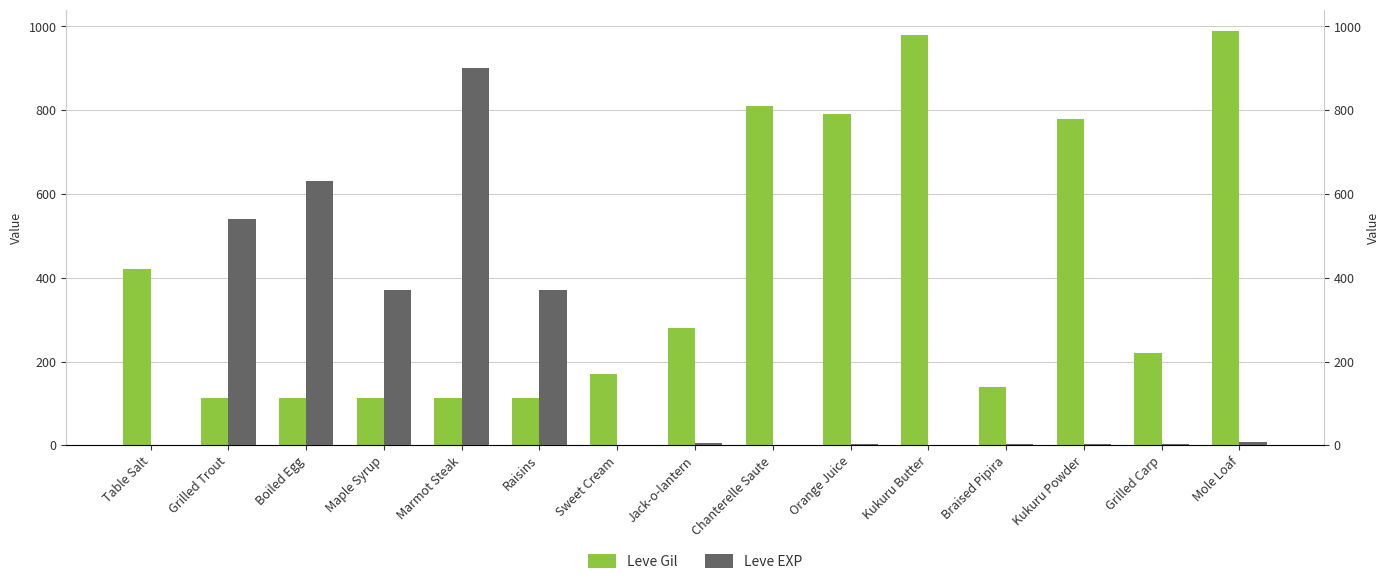

Which category has the lowest value in the Leve EXP series?

Table Salt